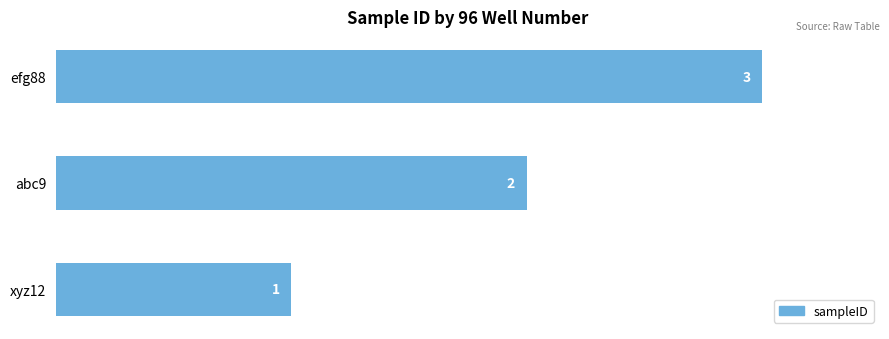

Does the chart contain stacked bars?

No